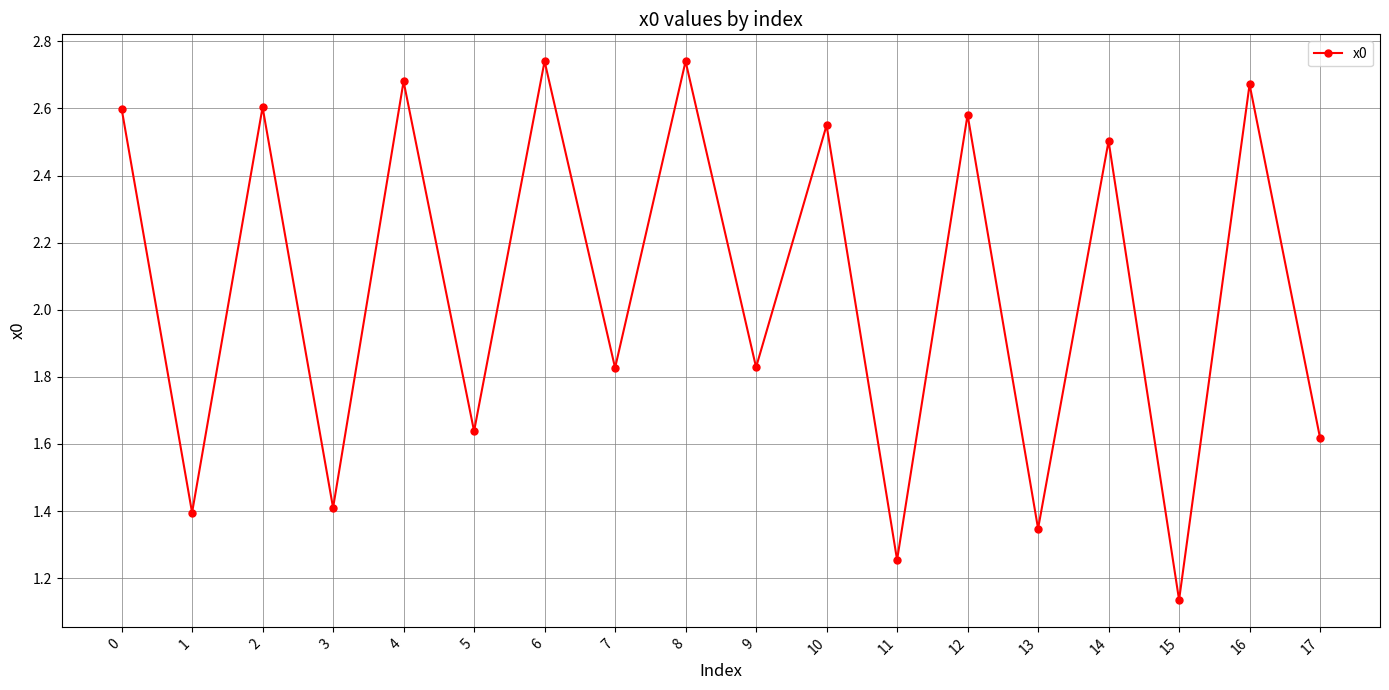

Where is the data nearest to the value 1?

15